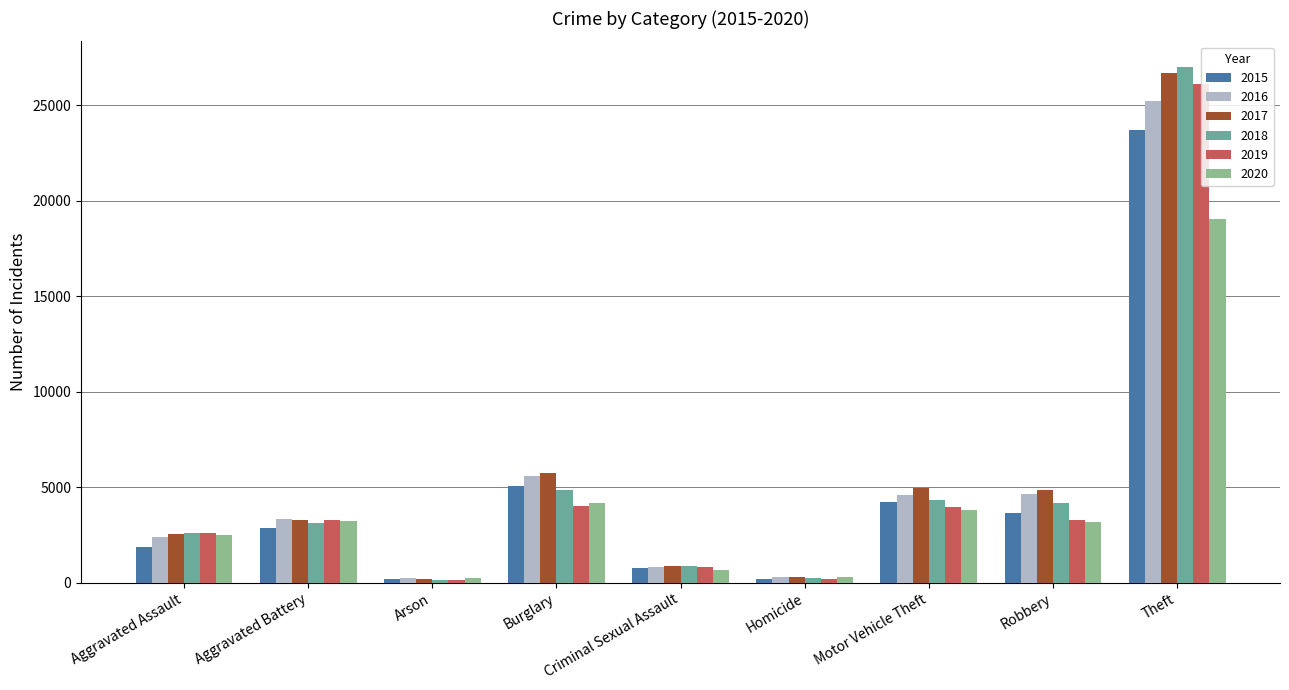

Which series has the largest total across all categories?

2017